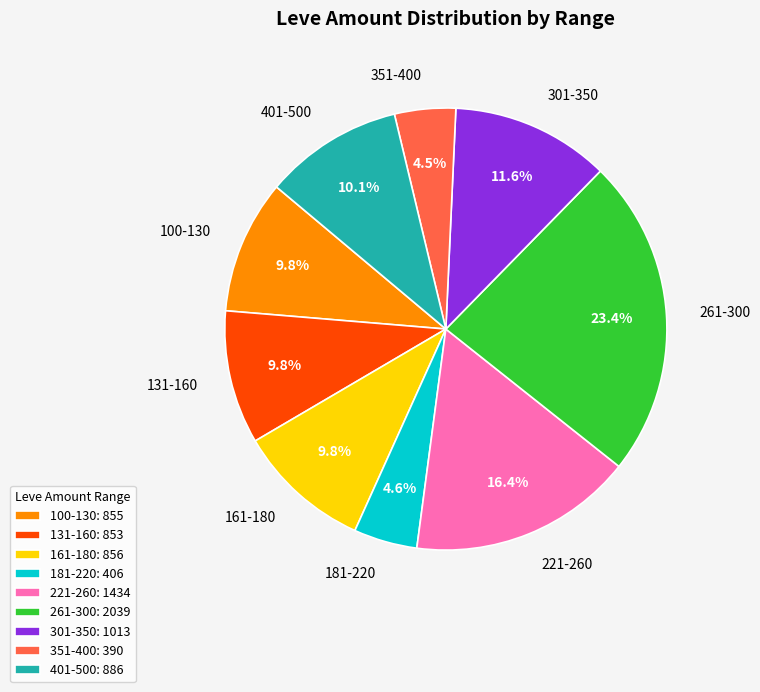

Combined, do 161-180 and 351-400 account for over 50%?

No